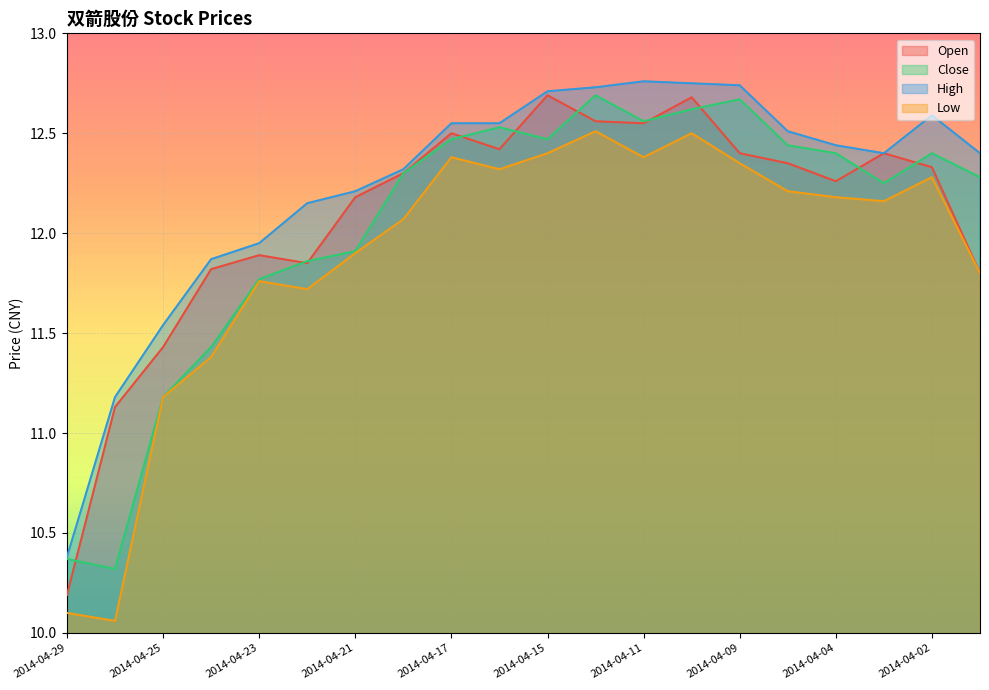

True or false: Low and Open cross at least once.

False